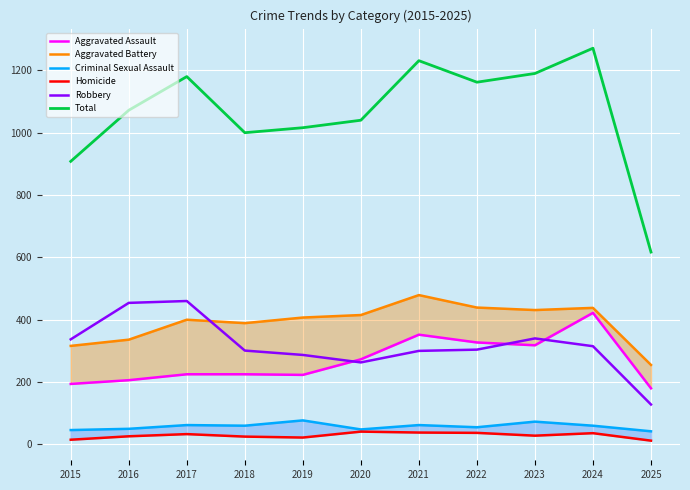

What is the minimum value for Criminal Sexual Assault?

42